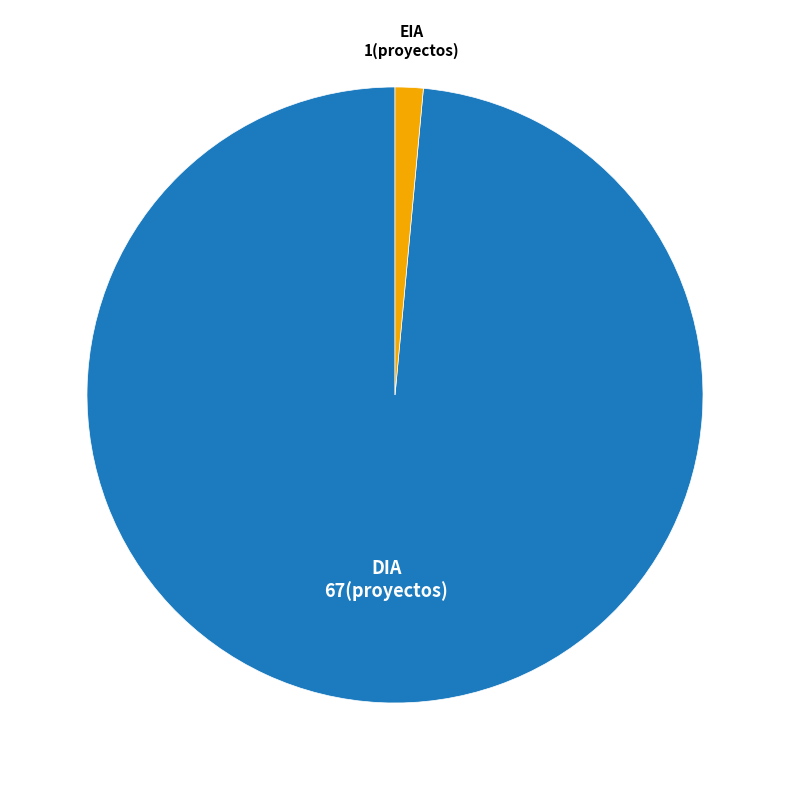

How many segments does this pie chart have?

2